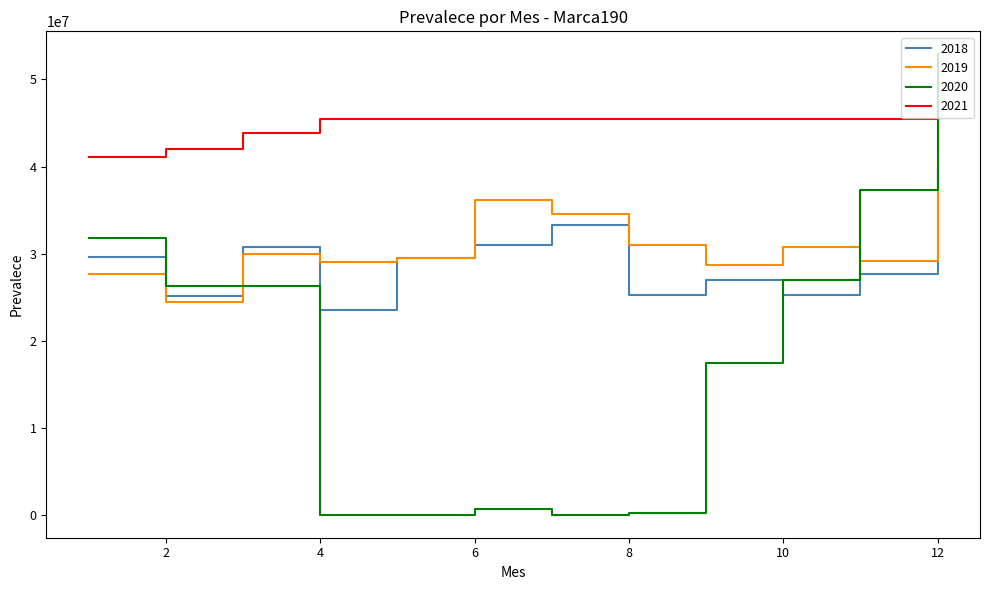

Which series has the largest total across all categories?

2021